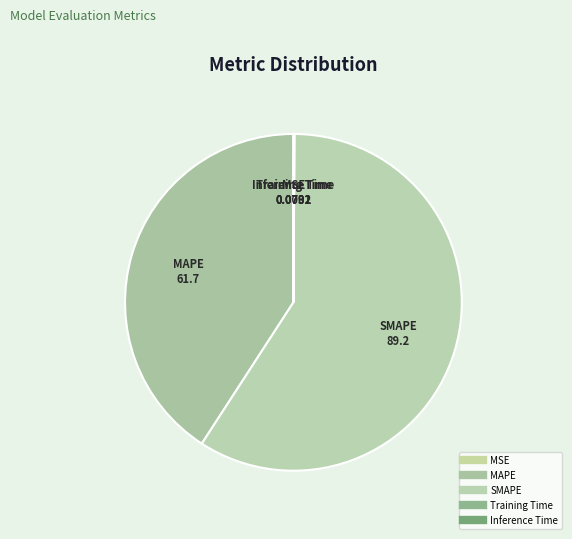

To the nearest percent, what is the difference between the SMAPE and MAPE slice percentages?

18%